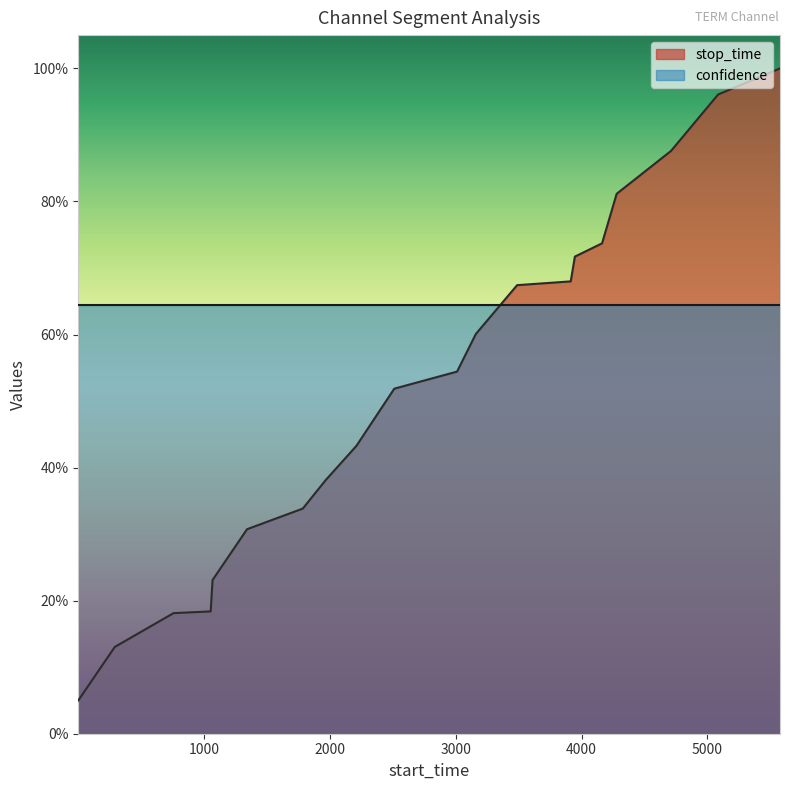

What is the value of the 4th point from the left?

0.2